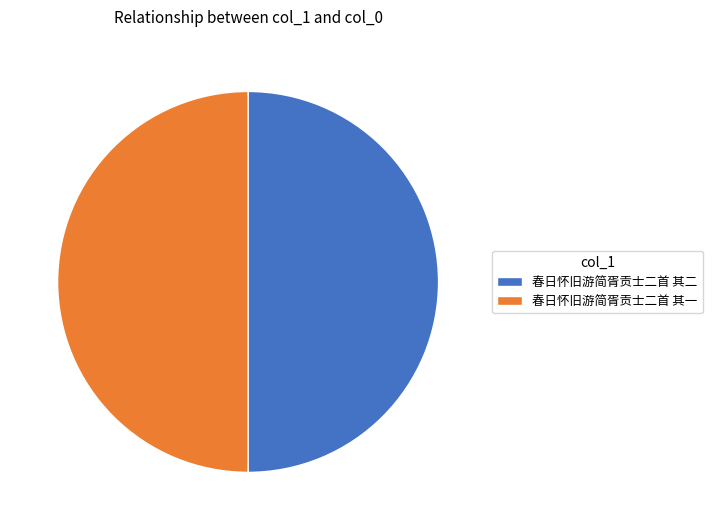

Do 春日怀旧游简胥贡士二首 其二 and 春日怀旧游简胥贡士二首 其一 together represent more than half of the pie?

Yes